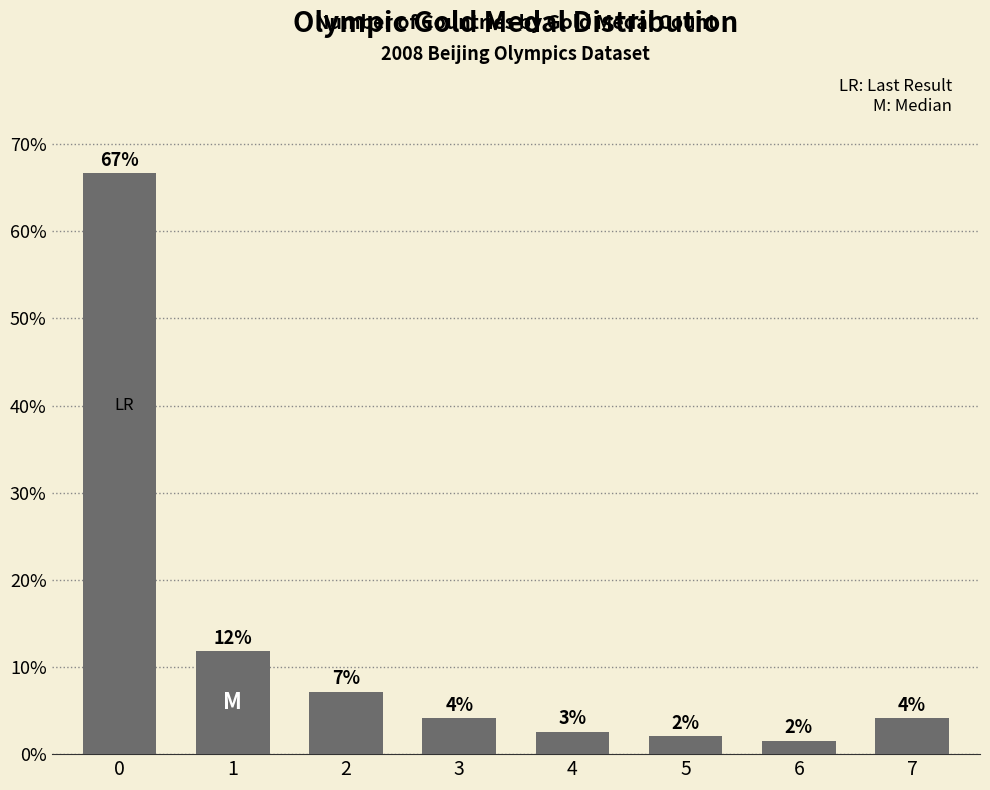

What is the difference between the maximum and minimum values?

65.1